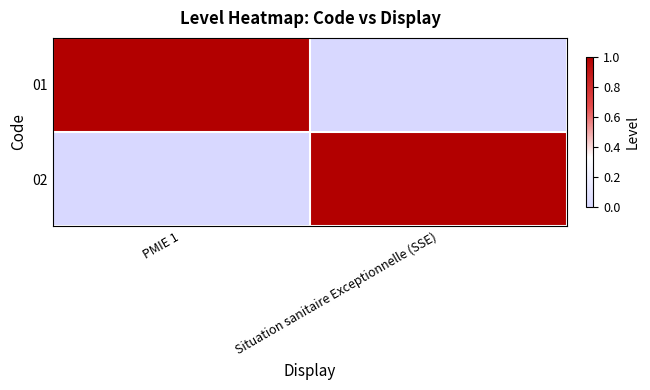

Count the number of data series in this chart.

2